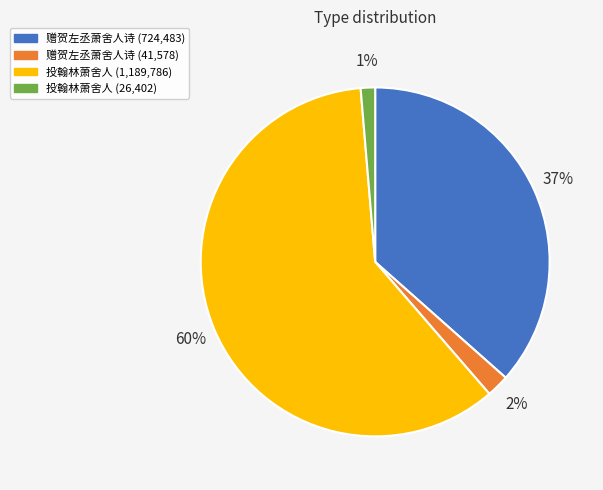

Does any single category account for the majority?

Yes